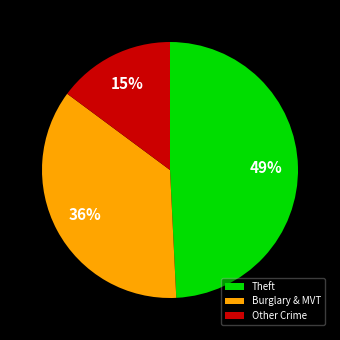

To the nearest percent, what percentage of the pie is Theft?

49%